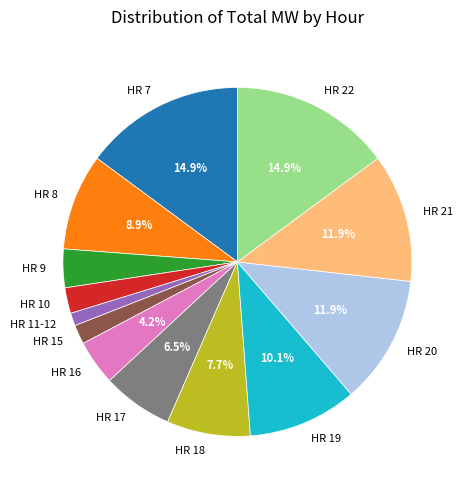

To the nearest percent, what portion does HR 11-12 represent?

1%